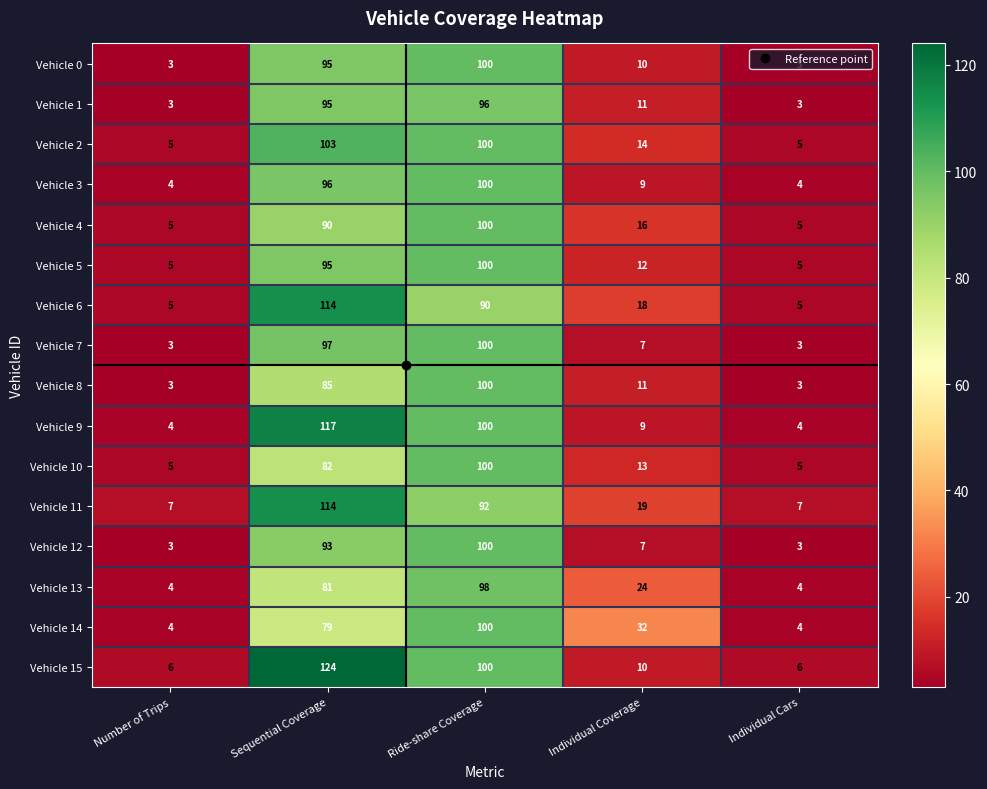

True or false: Vehicle 4 has a value of 5 at Individual Cars.

True